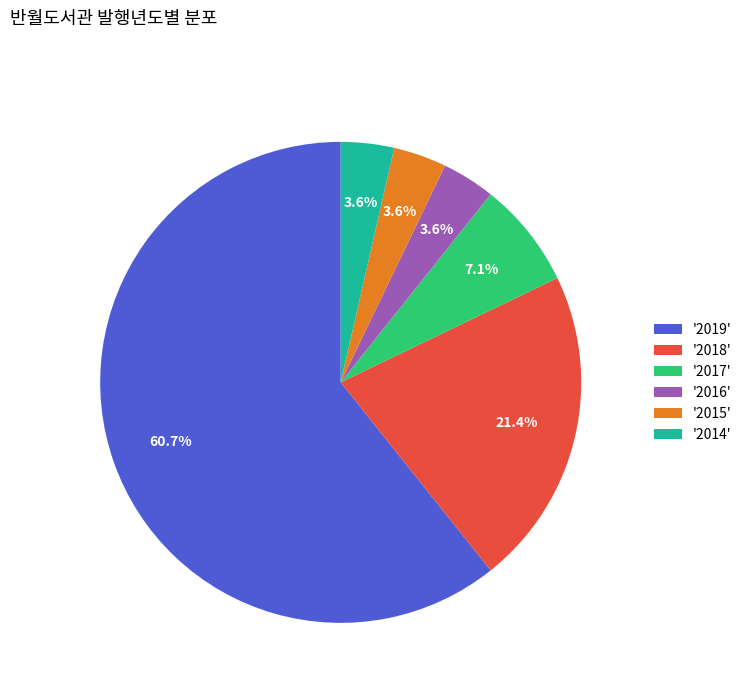

Which has a higher value, '2015' or '2019'?

'2019'